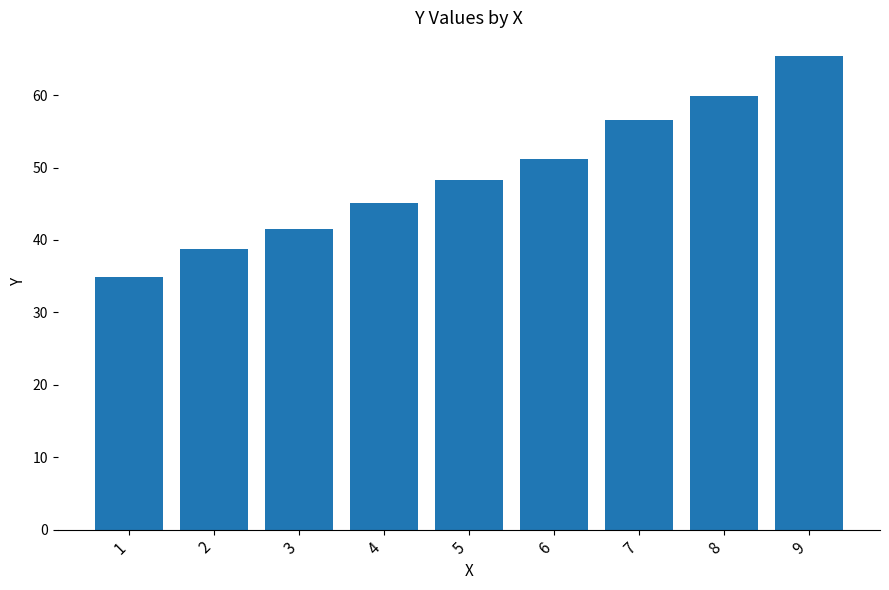

Is it true that the value at 7 is 56.6?

True